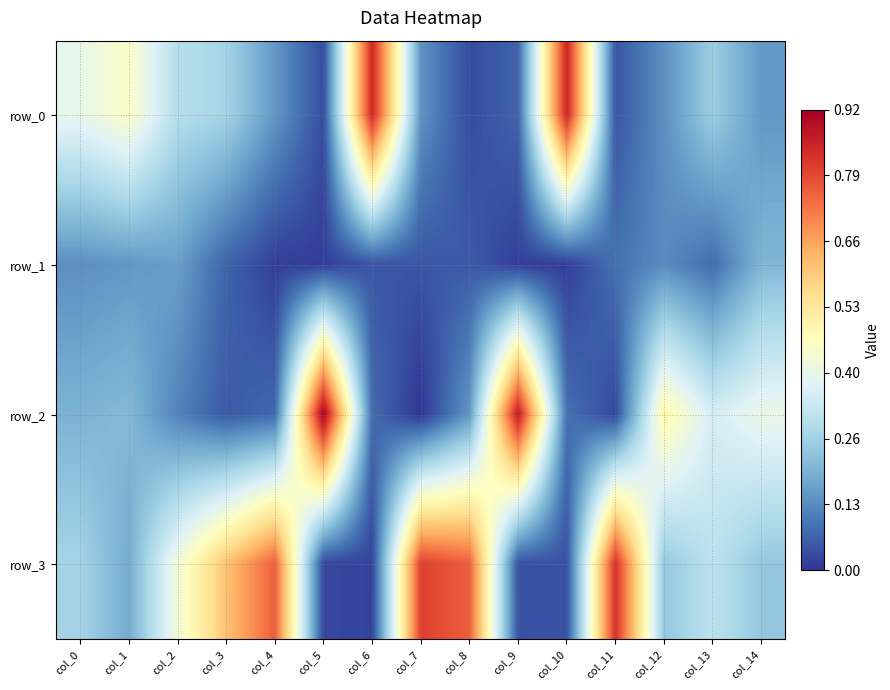

Which series has the largest range (max minus min)?

row_2